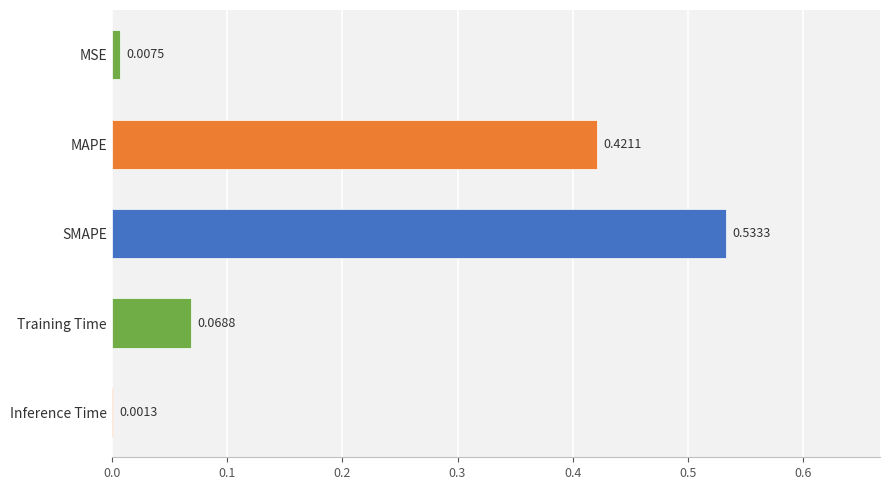

Which label corresponds to the largest value in the chart?

SMAPE